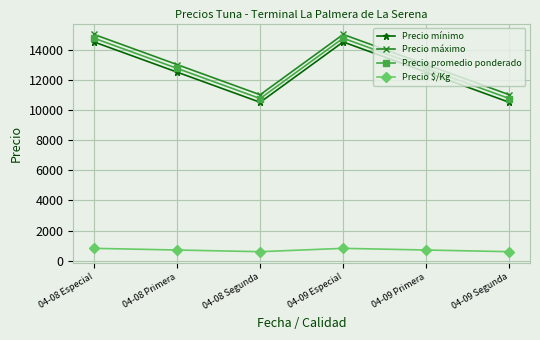

What is the highest value of the Precio promedio ponderado series?

14750